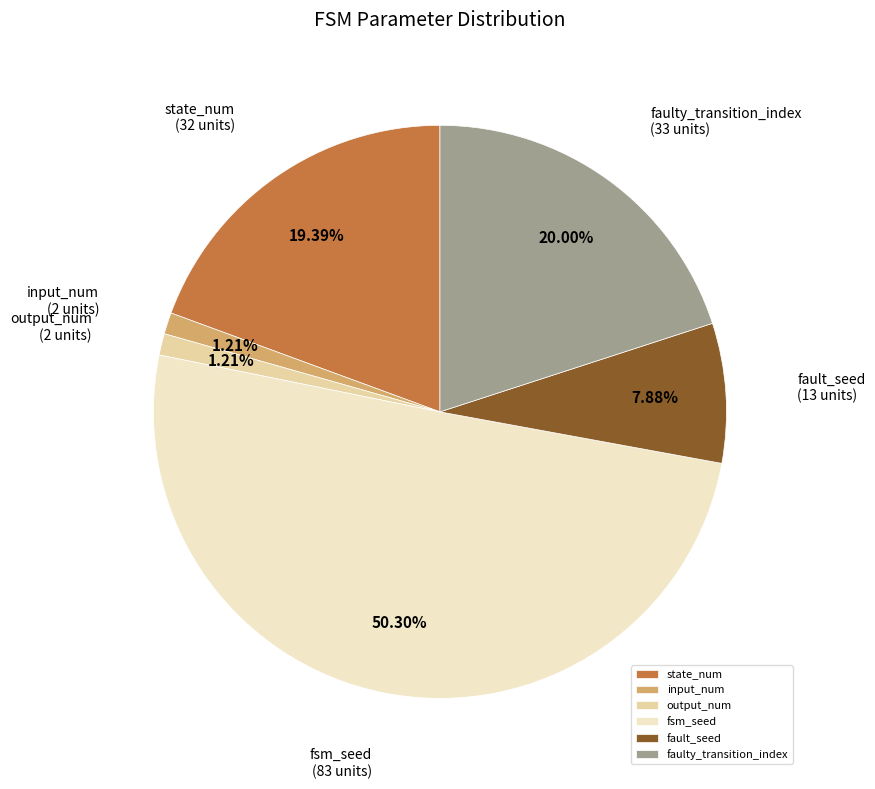

What is the ratio of the value at fault_seed to the value at faulty_transition_index?

0.4